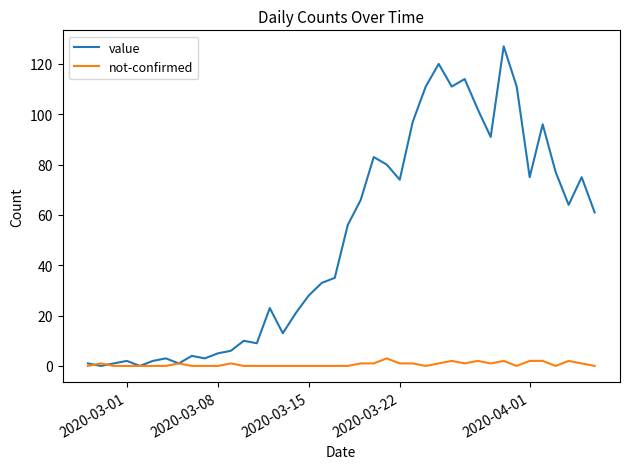

What is the maximum value shown in the chart?

127